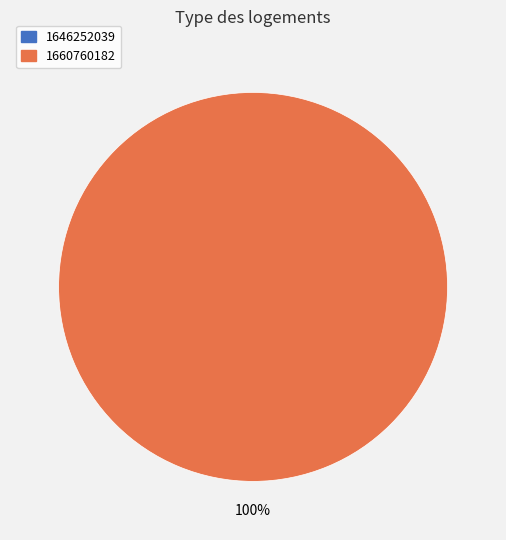

Combined, do 1646252039 and 1660760182 account for over 50%?

Yes